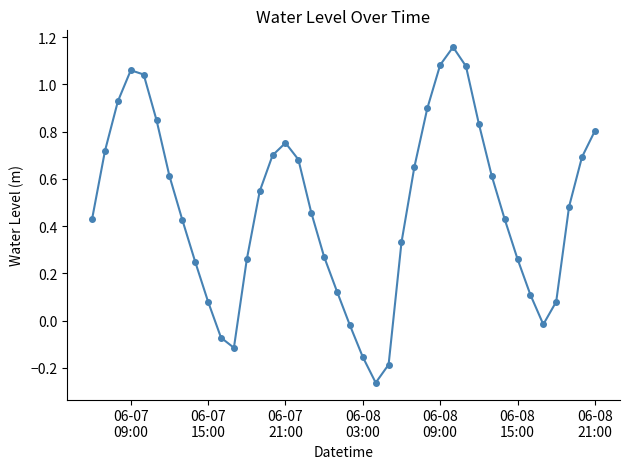

Does the chart display data point markers on the line(s)?

Yes